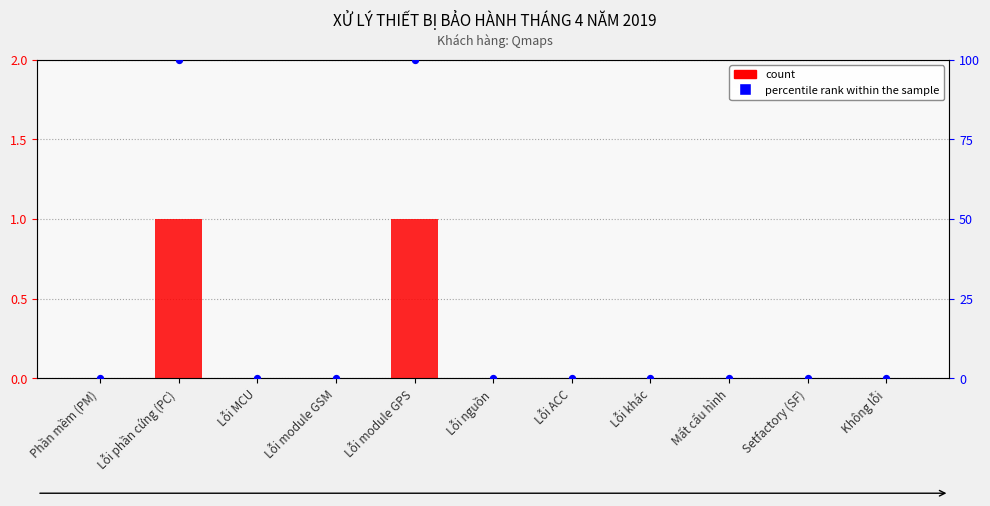

At which category is the sum across all series the highest?

Lỗi phần cứng (PC)